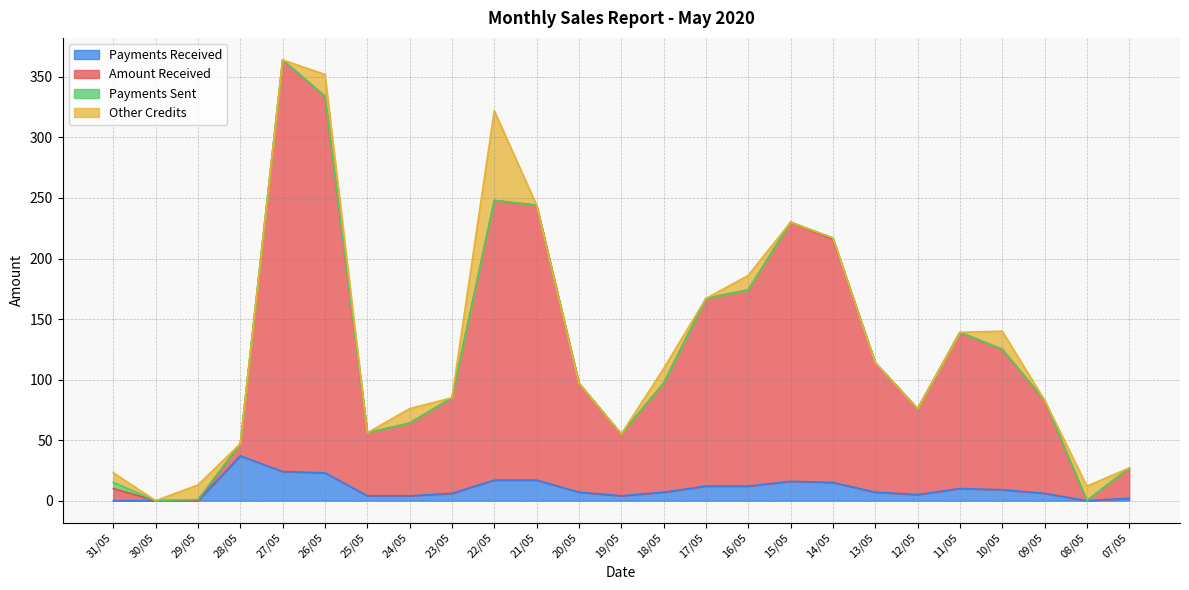

At which category is the sum across all series the highest?

27/05